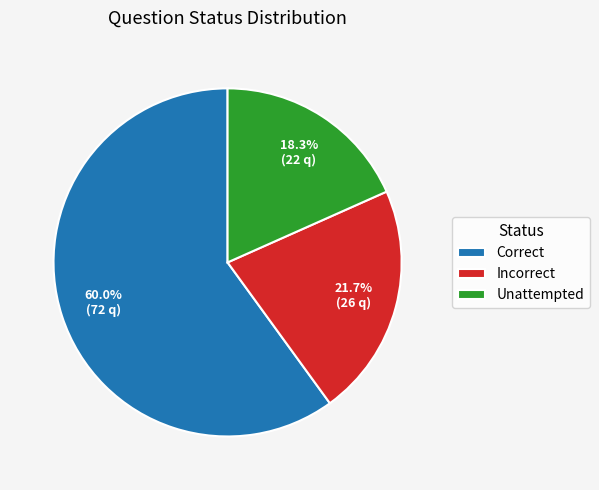

True or false: Unattempted accounts for 10% of the total.

False